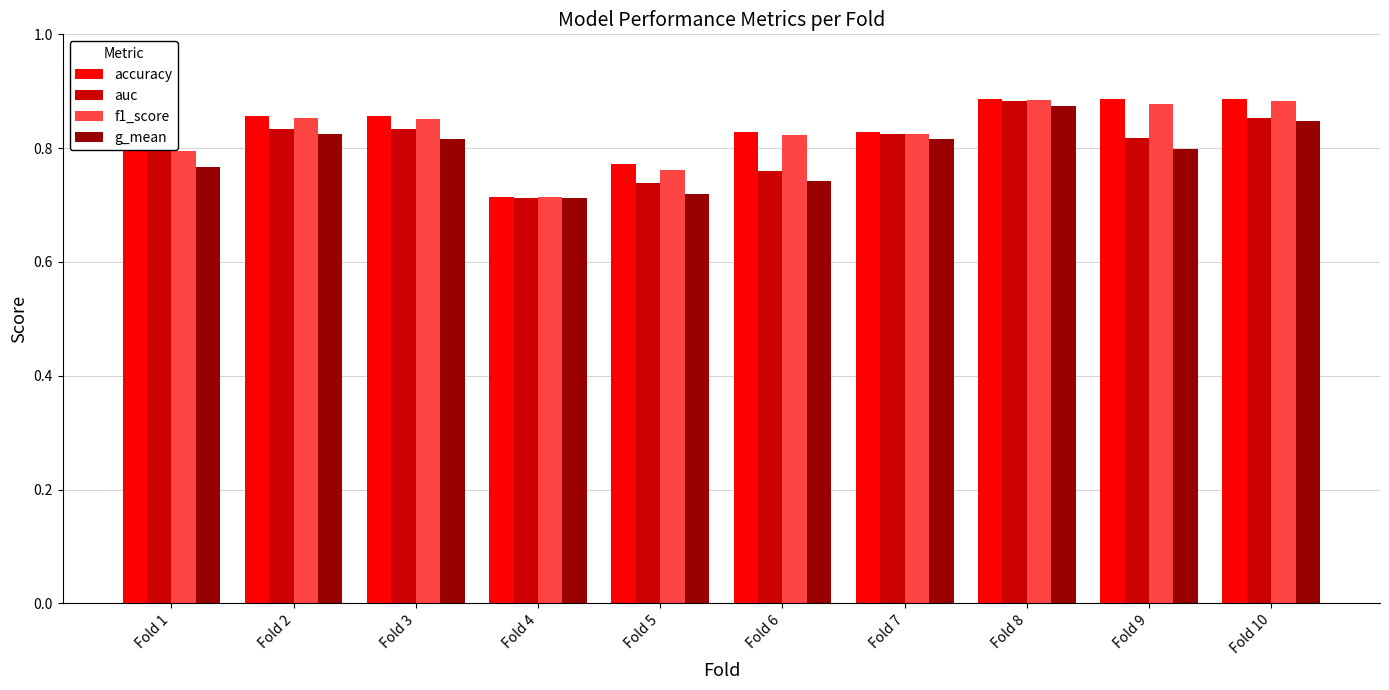

Which category has the lowest value in the accuracy series?

Fold 4